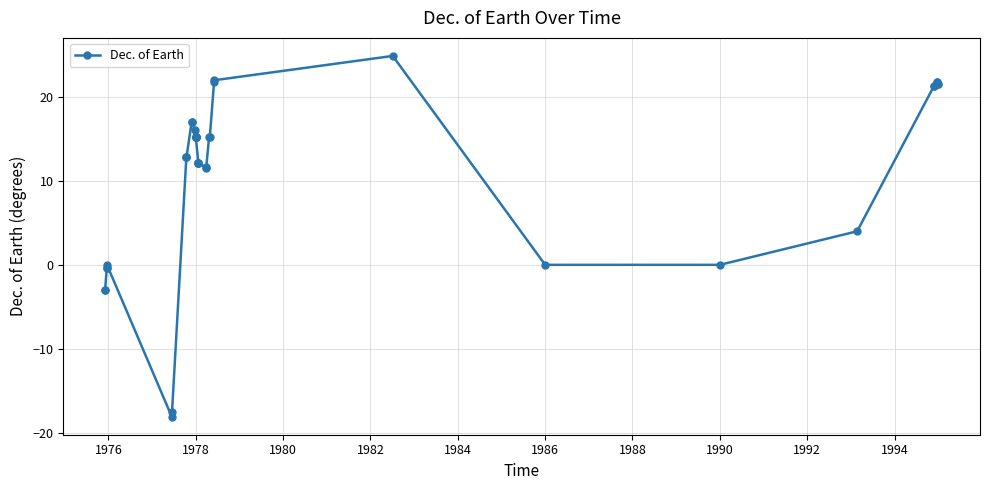

What is the difference between the values at 17 and 1978?

15.6